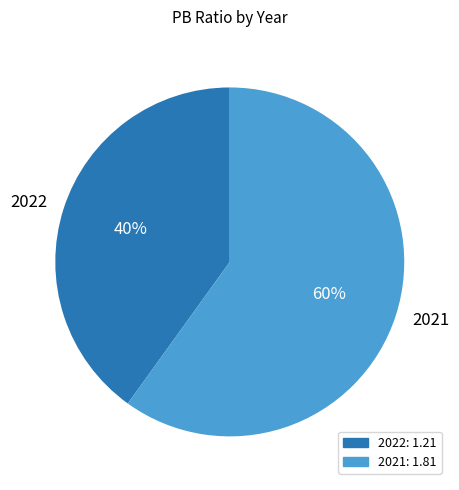

What is the ratio of the value at 2022 to the value at 2021?

0.7